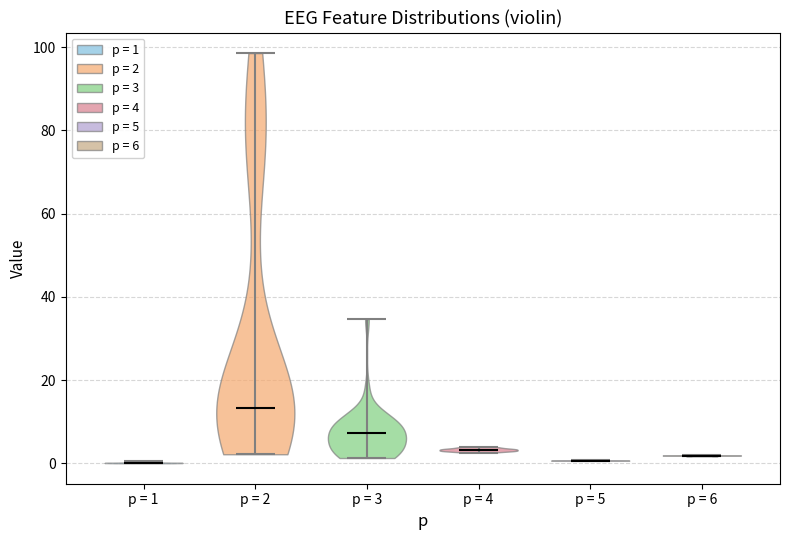

Reading left to right, read every violin against the y-axis: where its median line is, and the lowest and highest points it reaches. The values are not printed on the chart, so give them approximately, as read against the axis.

p = 1: median line 0, lowest point 0, highest point 0
p = 2: median line 14, lowest point 2, highest point 98
p = 3: median line 8, lowest point 2, highest point 34
p = 4: median line 4, lowest point 2, highest point 4
p = 5: median line 0, lowest point 0, highest point 0
p = 6: median line 2, lowest point 2, highest point 2